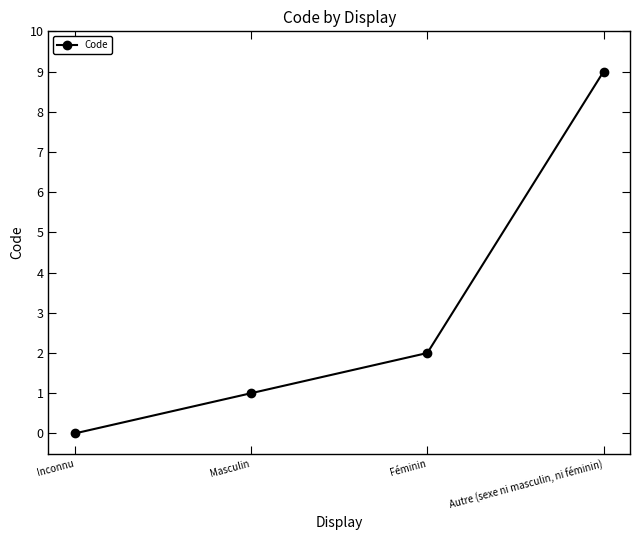

Does the chart display data point markers on the line(s)?

Yes